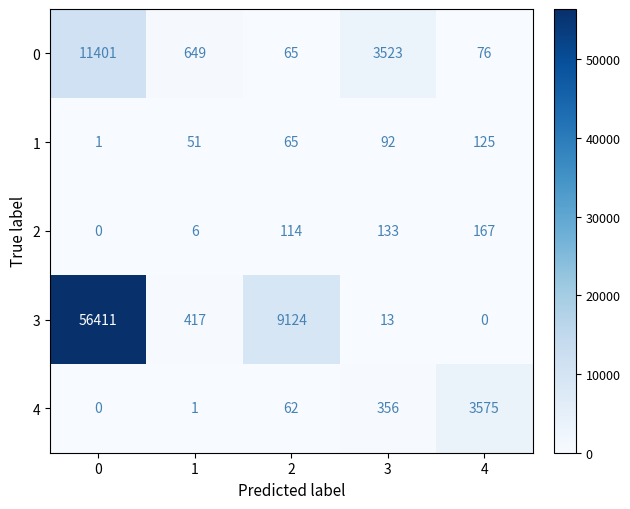

Reading right to left, what are all the values shown in this chart?

0: 76	3523	65	649	11401
1: 125	92	65	51	1
2: 167	133	114	6	0
3: 0	13	9124	417	56411
4: 3575	356	62	1	0